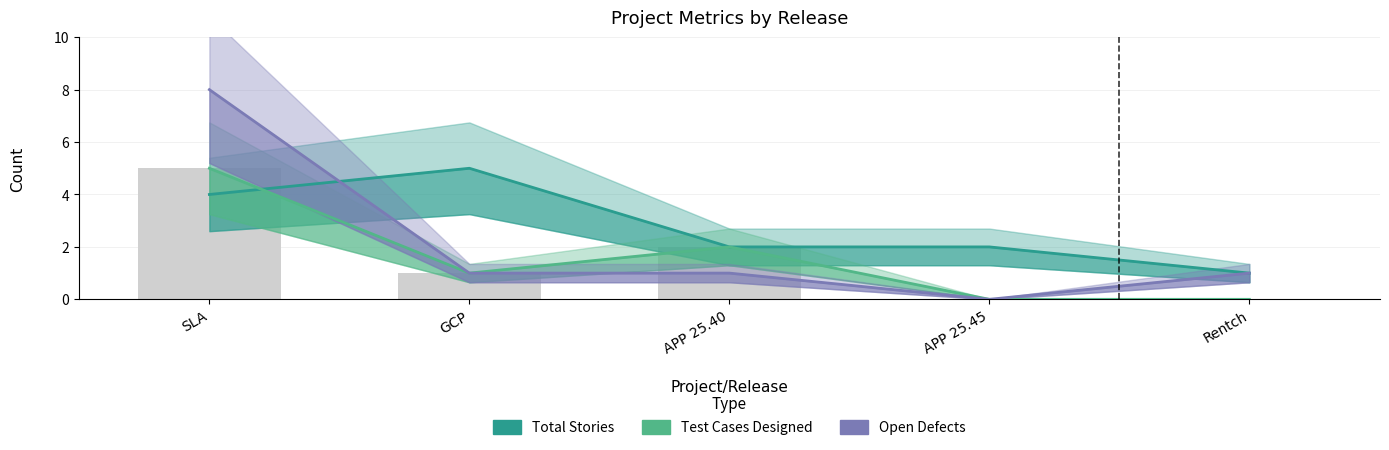

What is the difference between the highest and lowest values at APP 25.40?

1